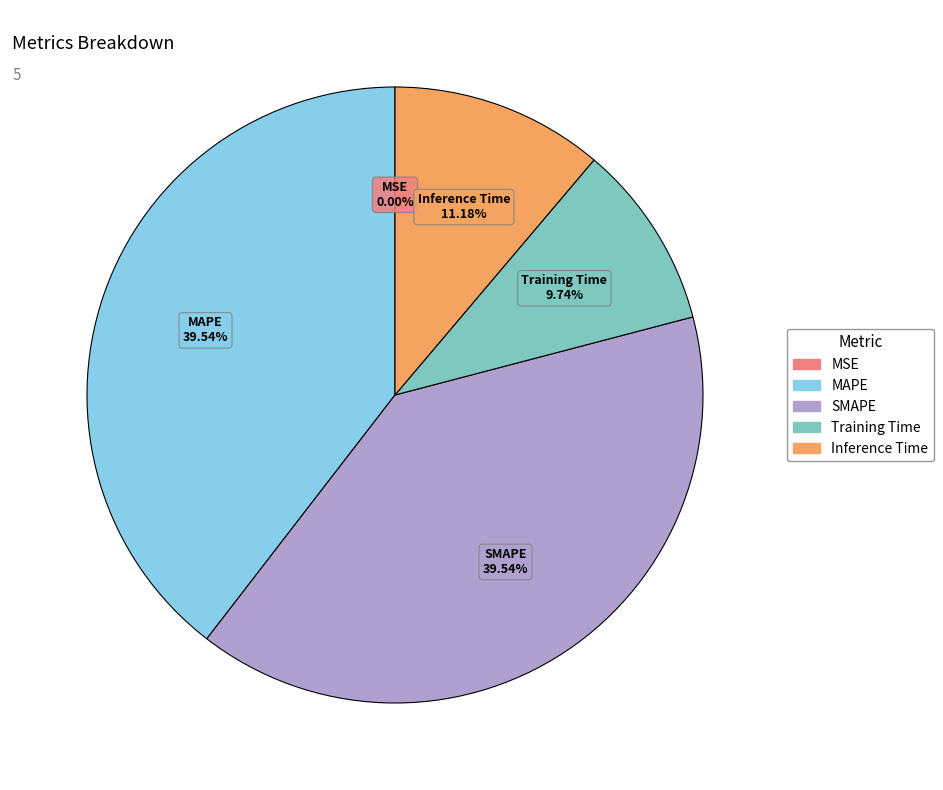

To the nearest percent, what portion does MAPE represent?

40%